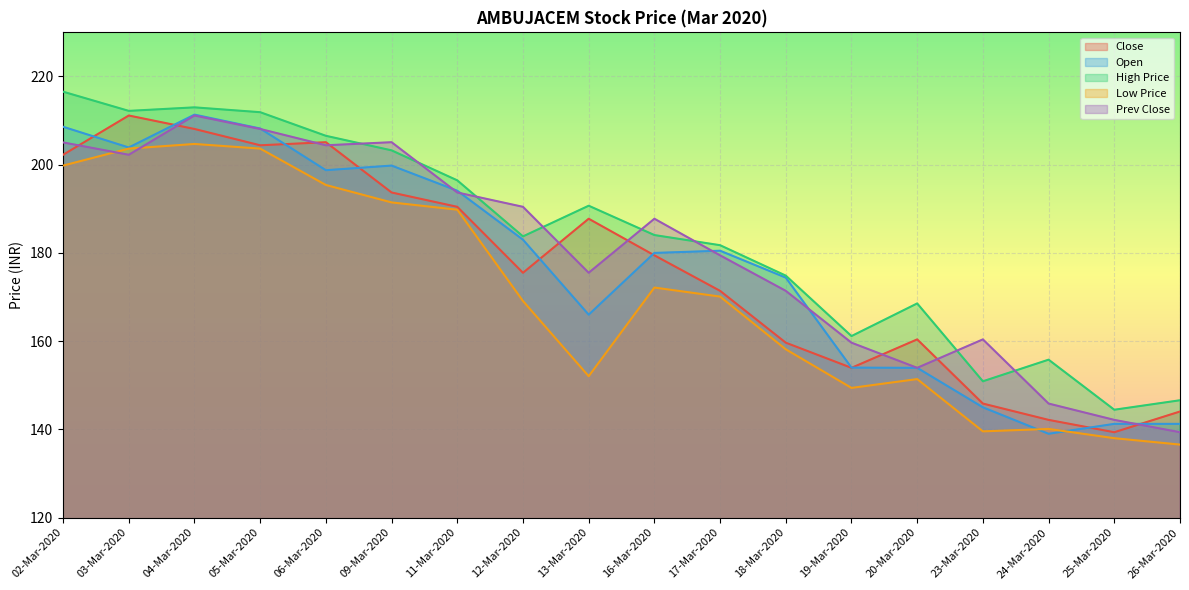

What are all the series names shown in the legend?

Close, Open, High Price, Low Price, Prev Close